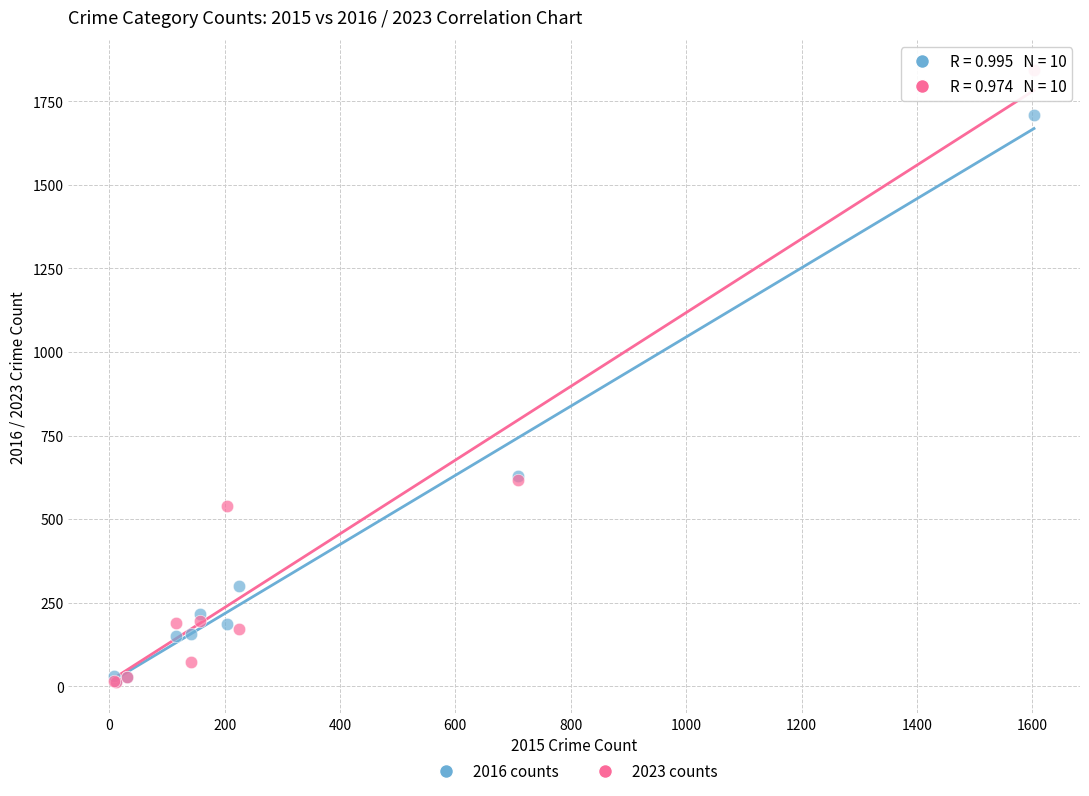

What are all the series names shown in the legend?

2016 counts, 2023 counts